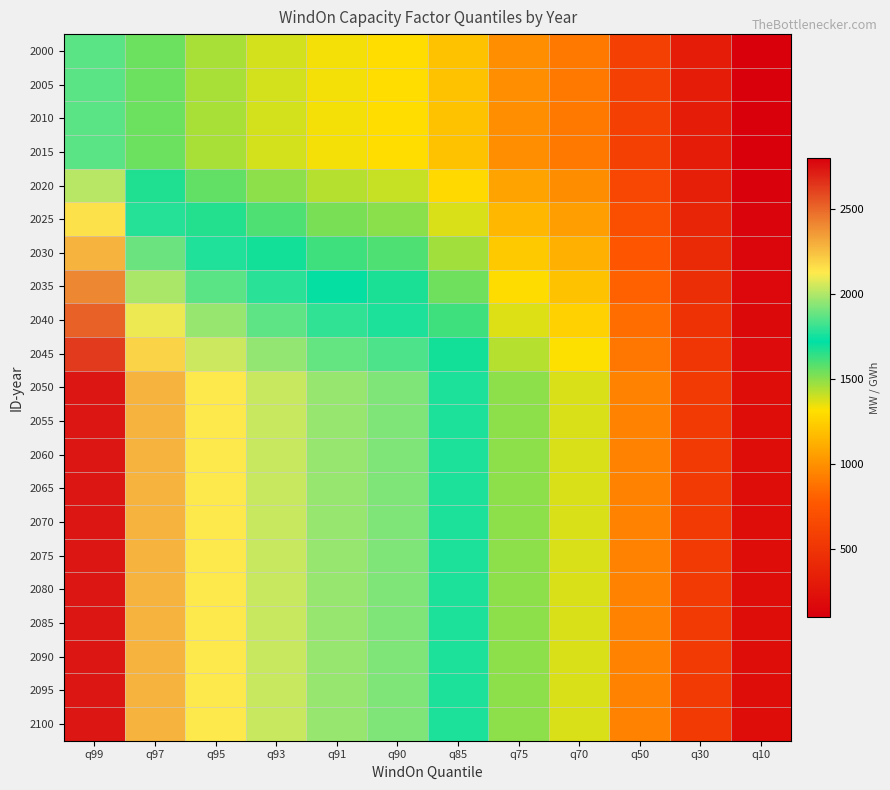

What is the minimum value shown in the chart?

106.2